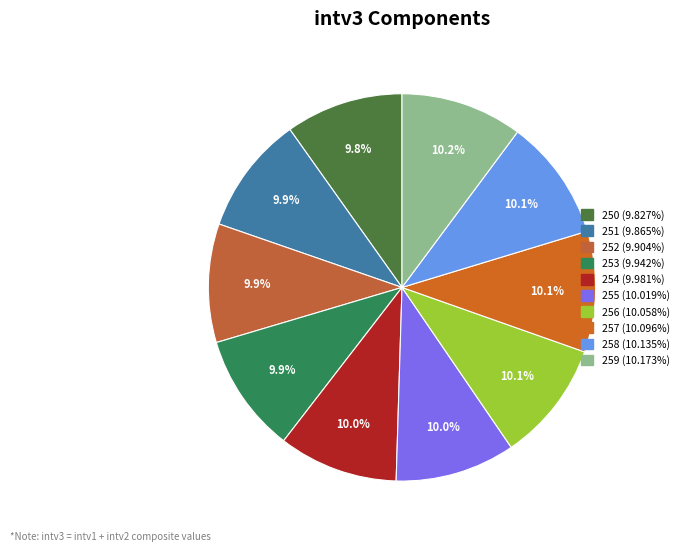

What percentage is the 251 slice, to the nearest percent?

10%